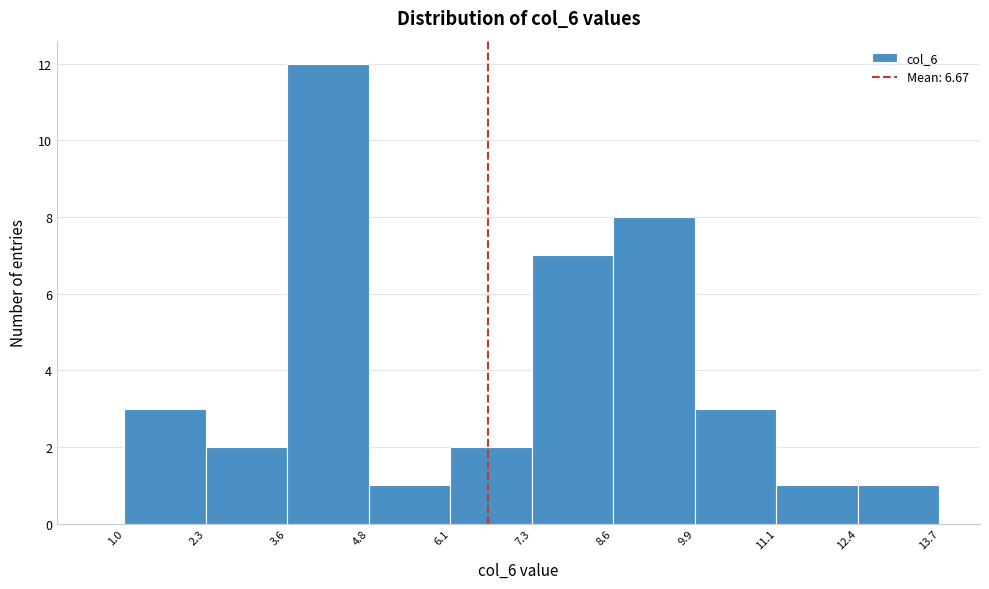

Over which range of the x-axis is the bar tallest?

3.6 to 4.8